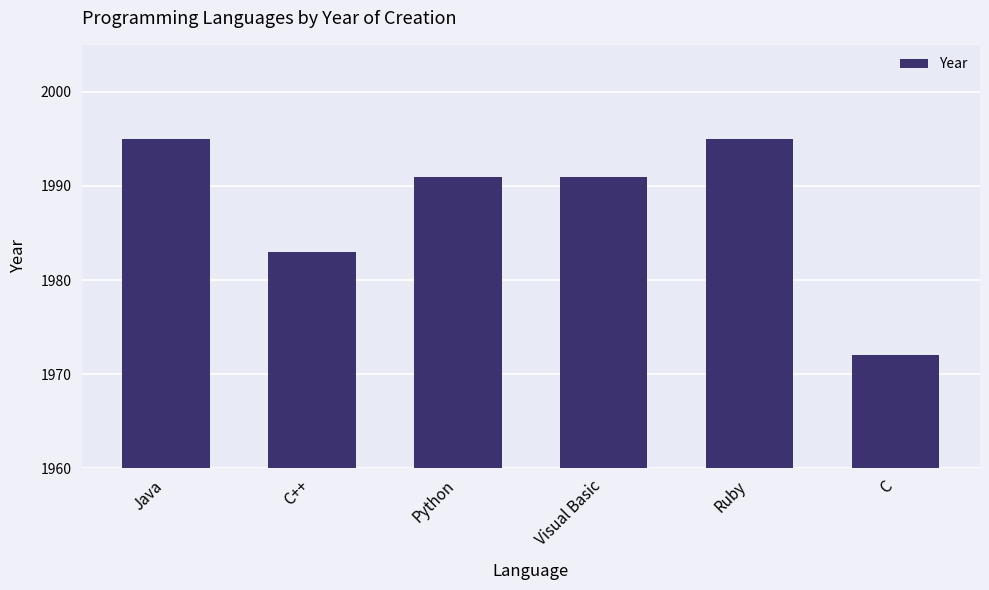

What is the difference between the maximum and minimum values?

23